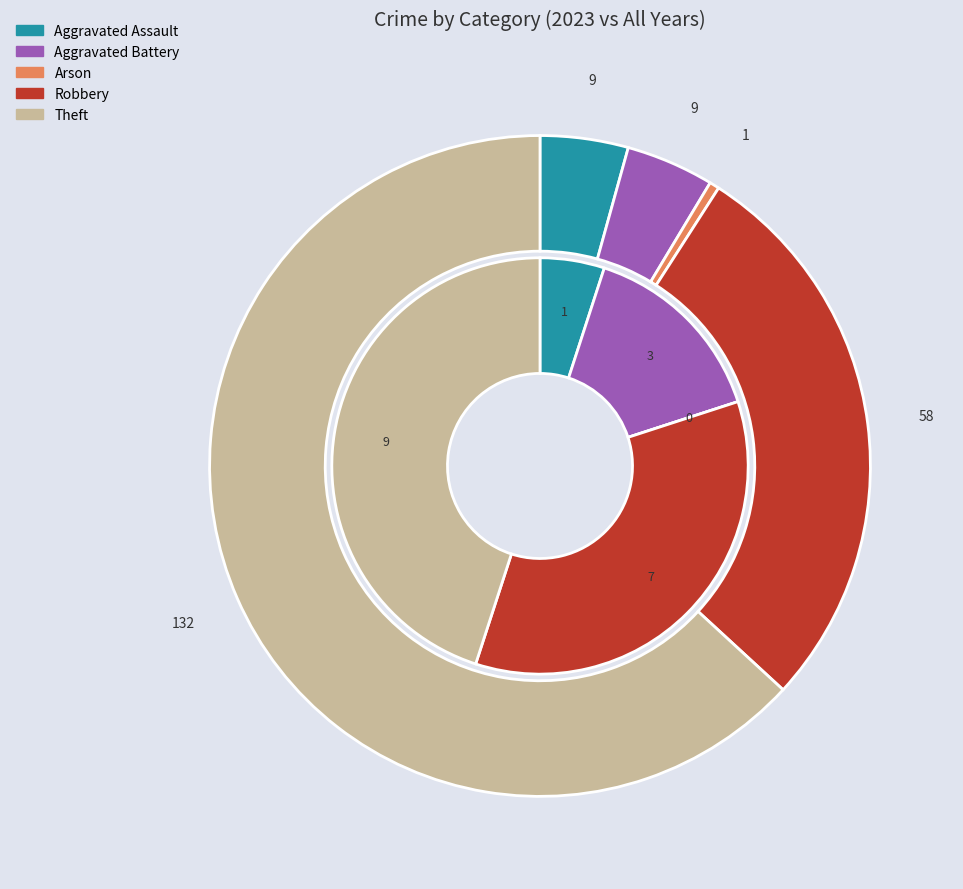

Rank the series by their average value, from highest to lowest.

values_total, values_2023